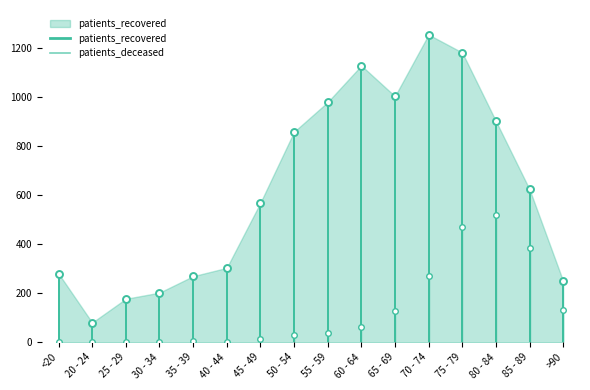

Reading right to left, what are all the values shown in this chart?

patients_recovered: 249	623	901	1180	1253	1002	1127	978	857	568	303	269	202	177	80	280
patients_deceased: 130	385	520	469	268	129	63	37	28	12	3	4	3	1	0	2